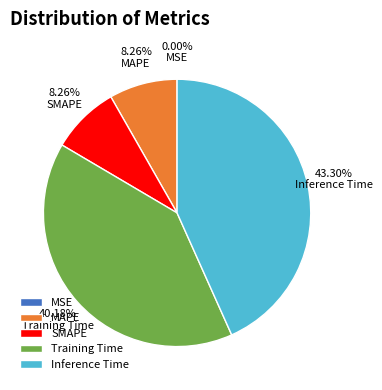

Is there a majority slice in this chart?

No